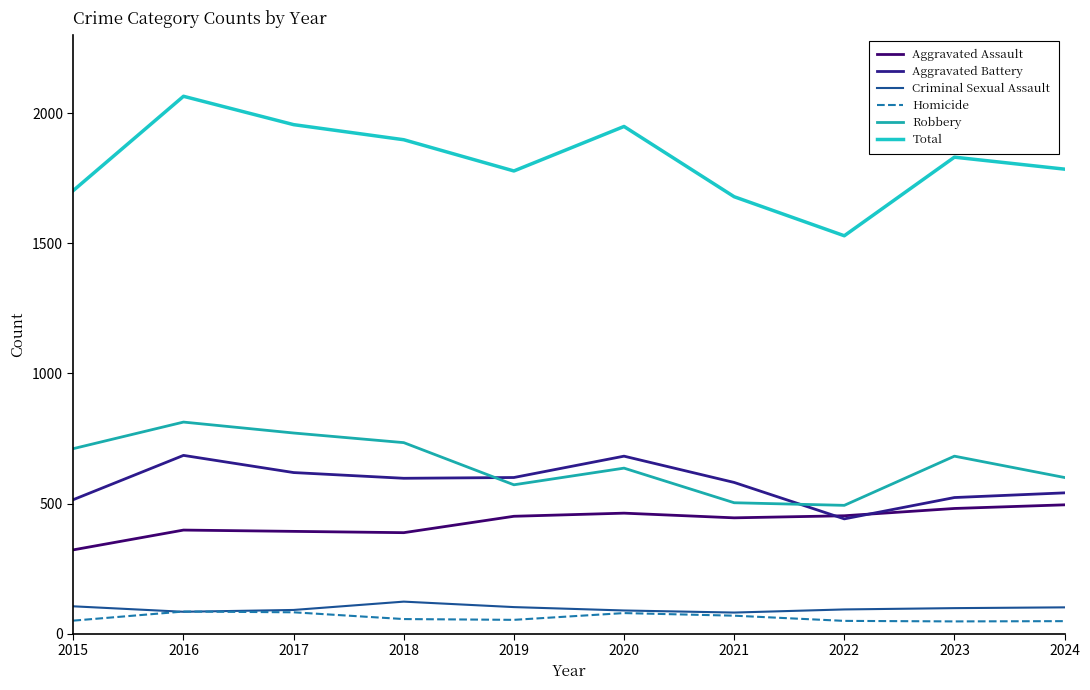

How many interior local valleys does the Homicide series have?

2